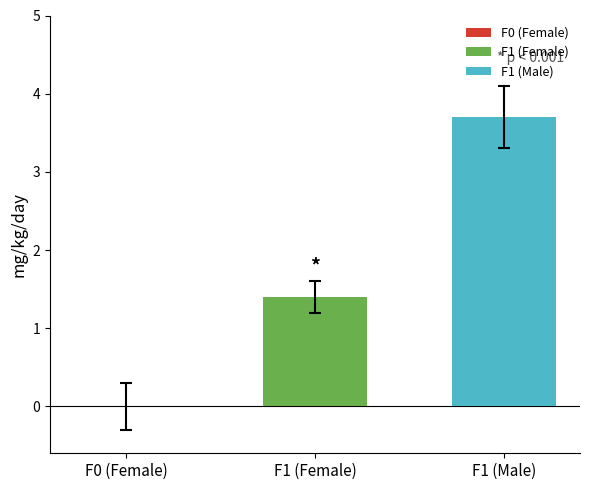

What is the lowest value of the F1 (Male) series?

3.7